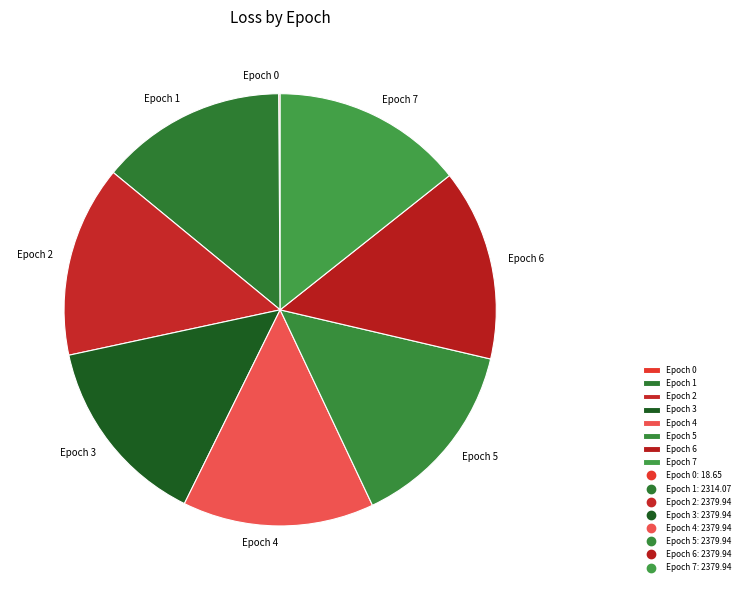

Does any single category account for the majority?

No